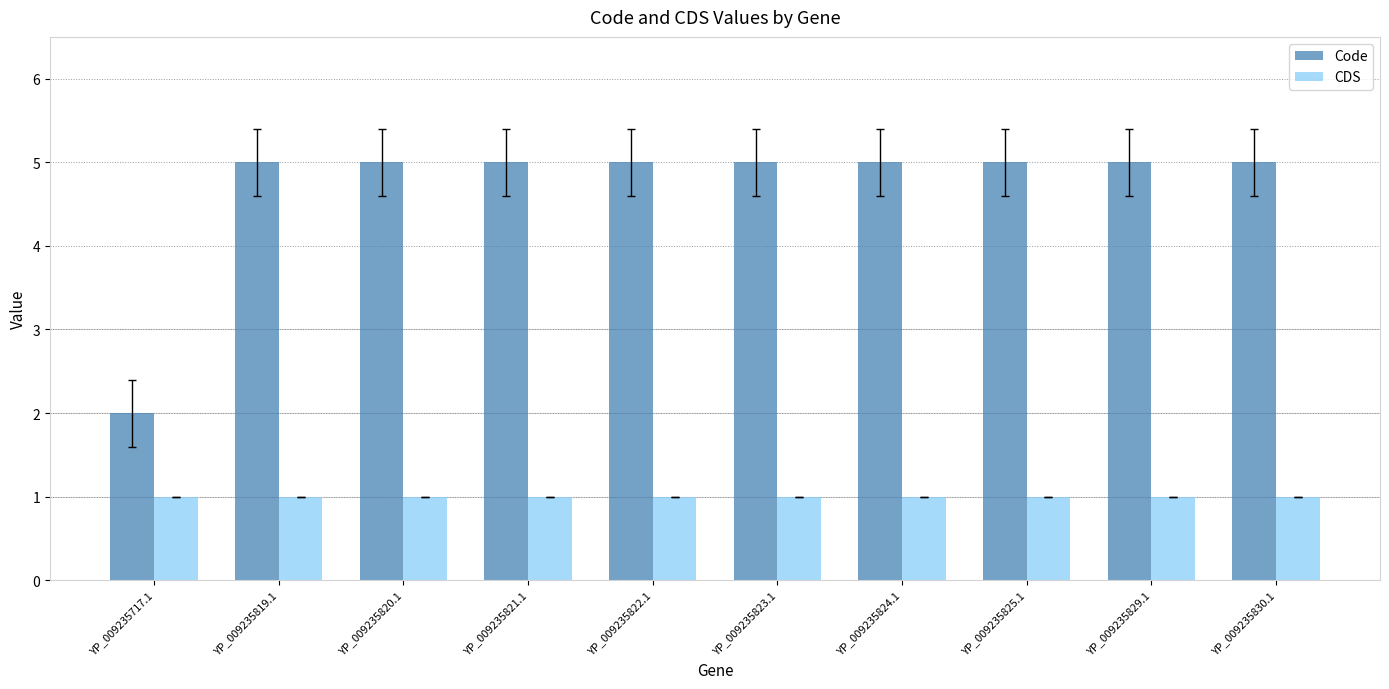

The Code series shows 1 at YP_009235830.1. True or false?

False